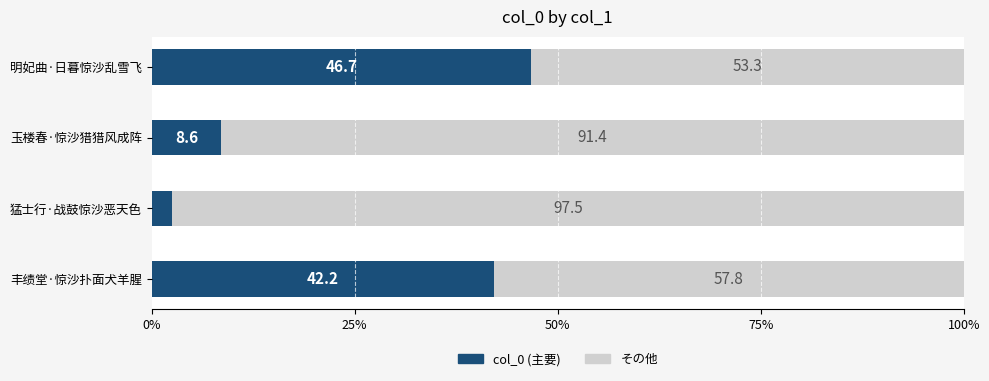

Is it true that col_0 (主要) equals 60.8 at 丰绩堂·惊沙扑面犬羊腥?

False